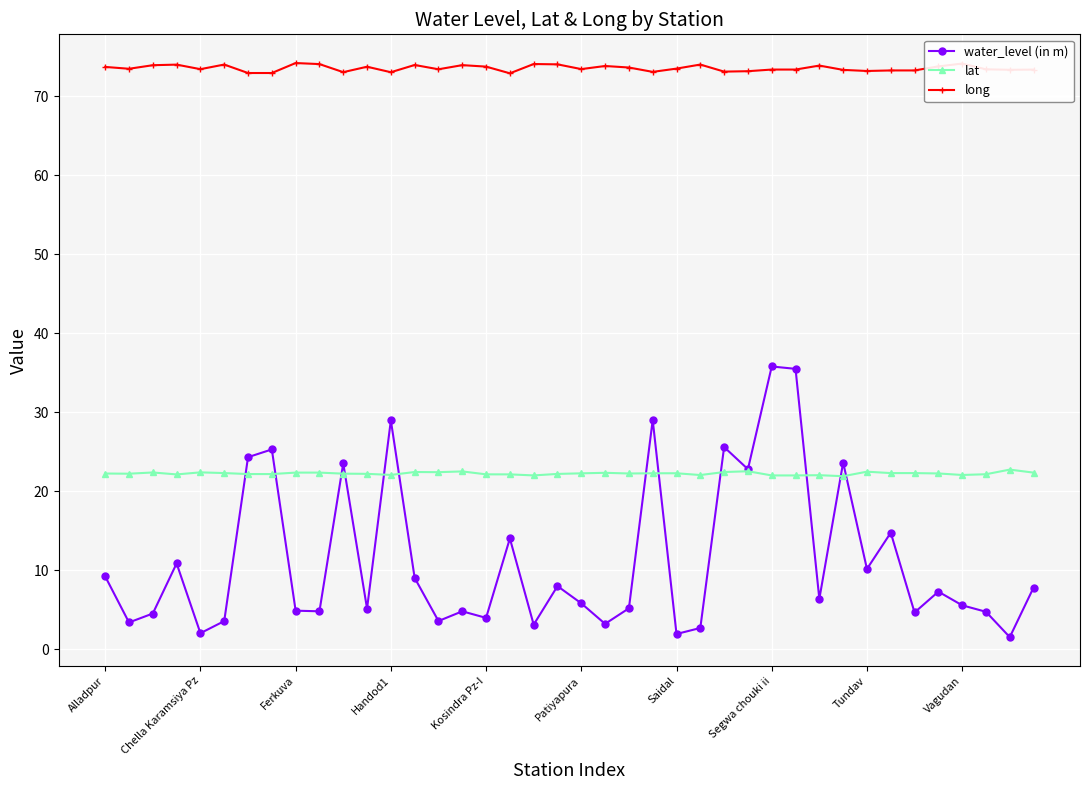

Count the number of data series in this chart.

3